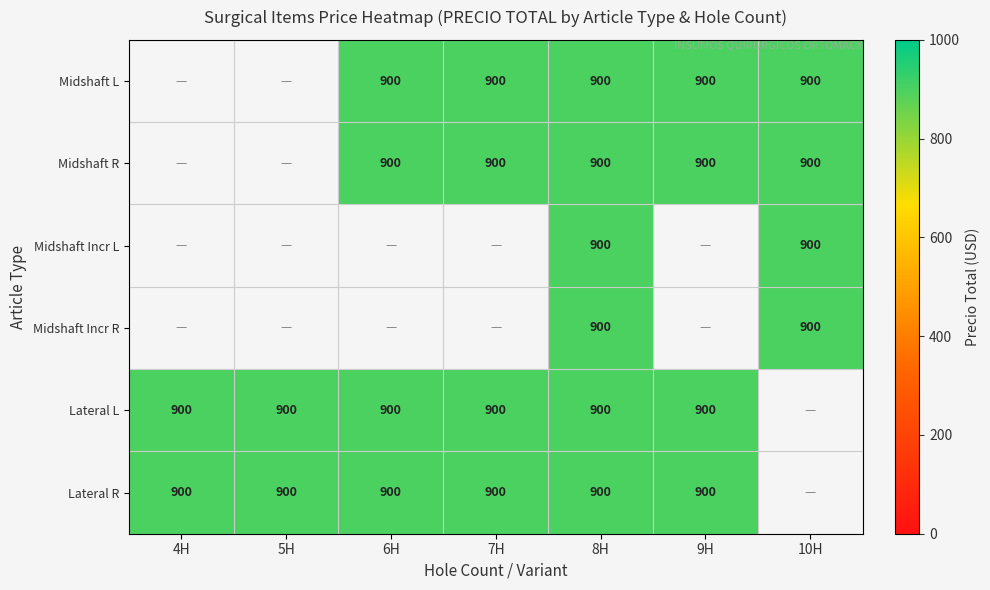

What is the maximum value for Lateral R?

900.0